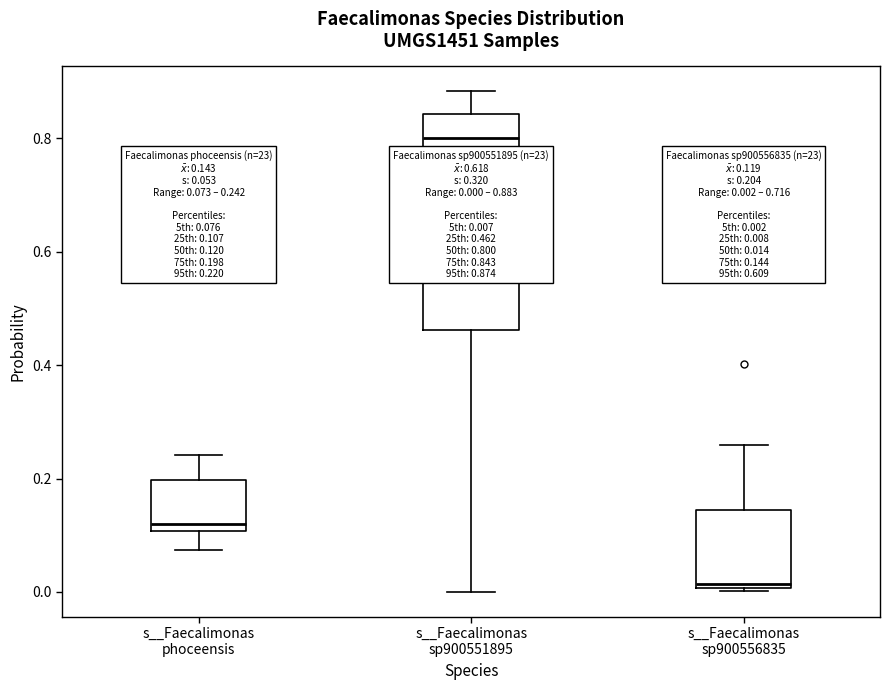

Which box has the lowest median line?

s__Faecalimonas sp900556835